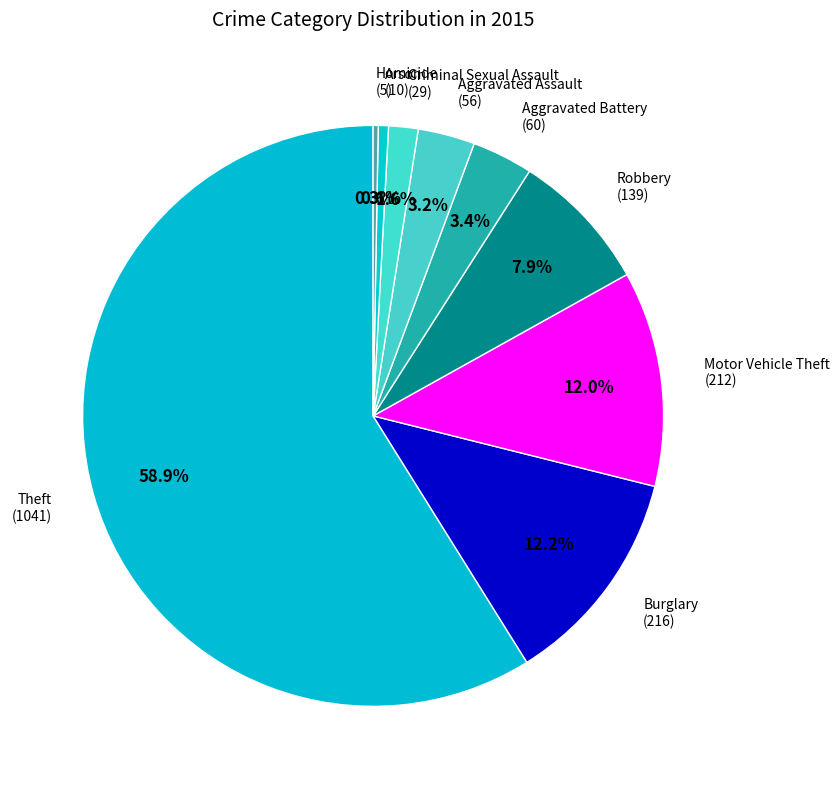

How much of the chart is everything except Aggravated Battery?

96.6%